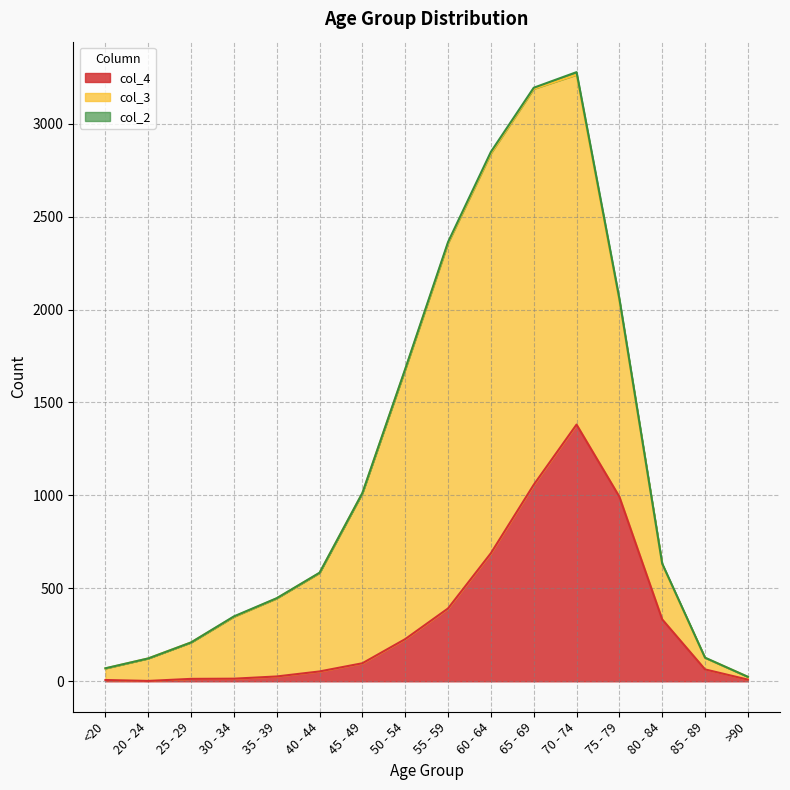

Is the value of col_3 at 65 - 69 greater than the value of col_2 at 55 - 59?

Yes